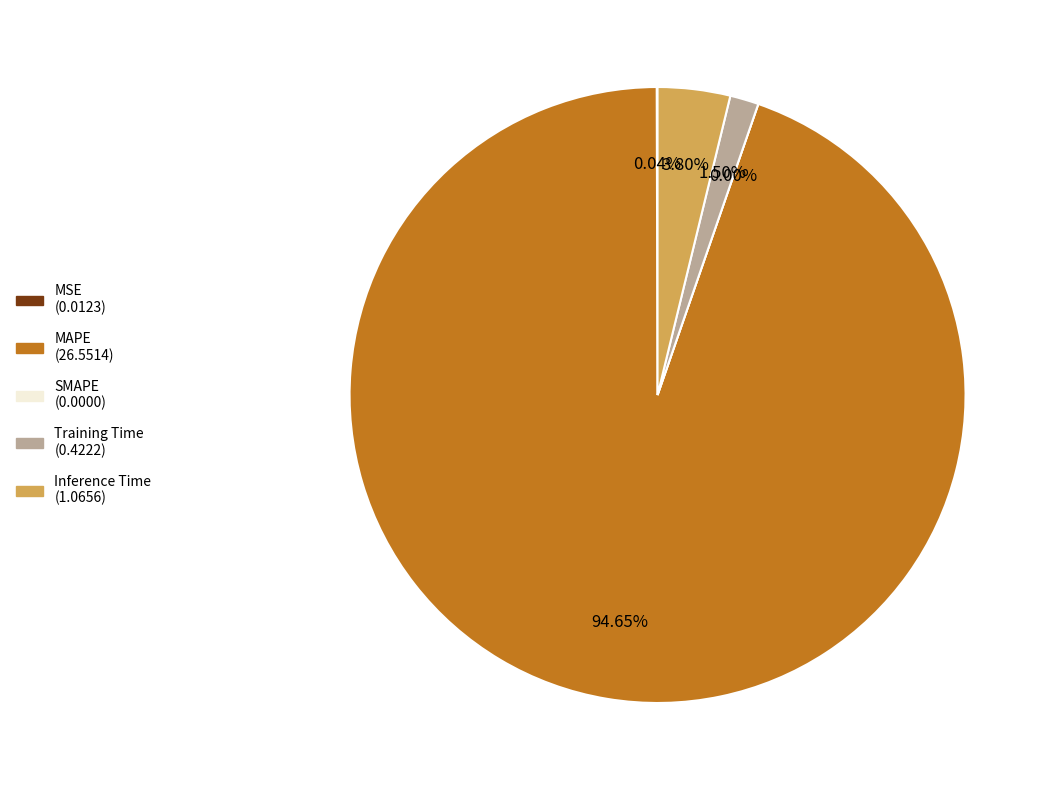

Combined, do Training Time and Inference Time account for over 50%?

No